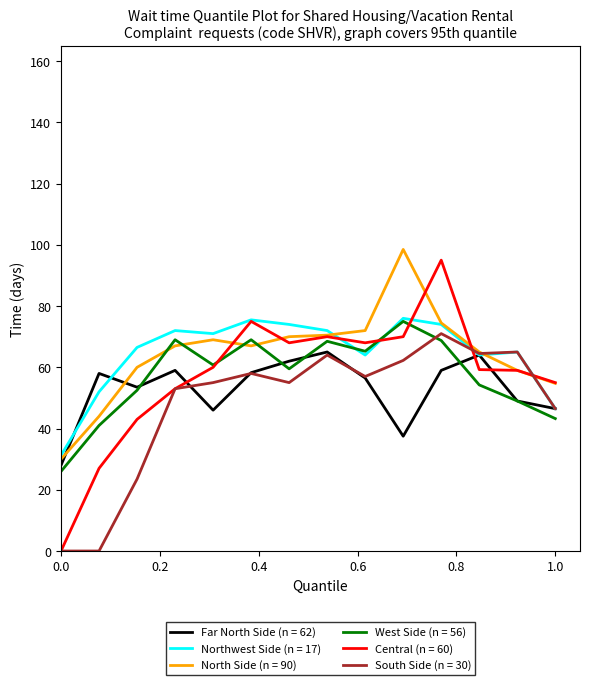

Does the chart display data point markers on the line(s)?

No